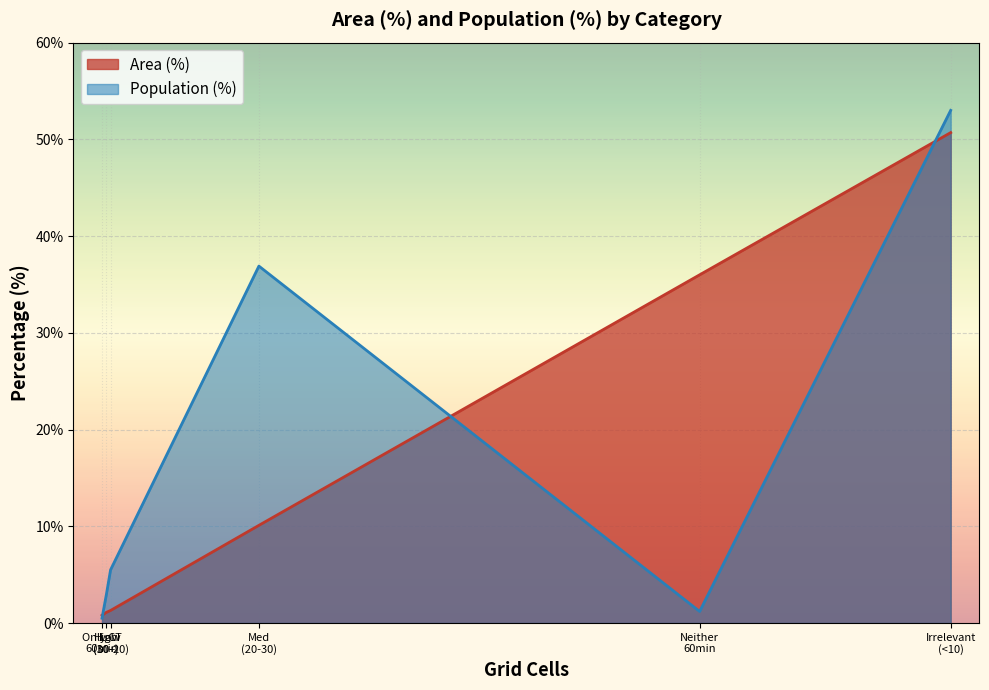

What is the maximum value for Population (%)?

53.0